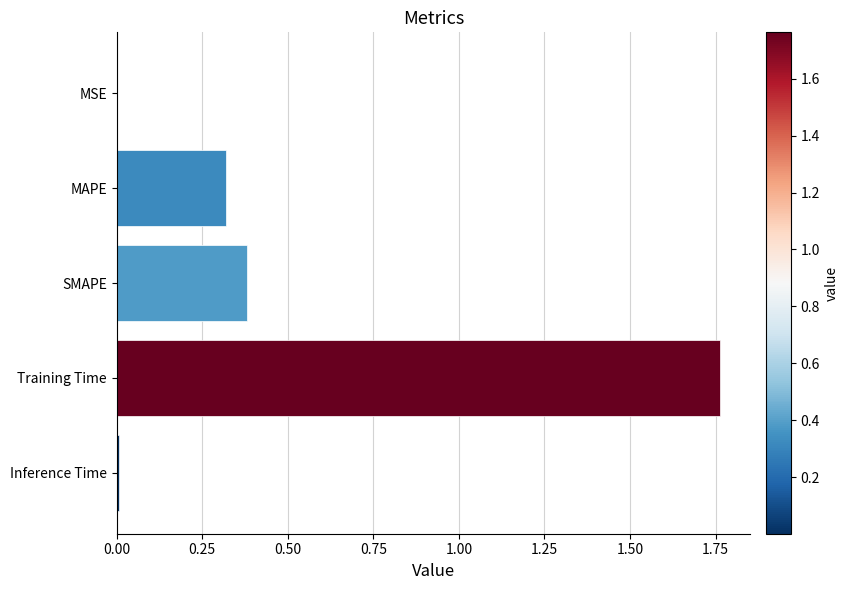

At which category does the chart reach its peak across all series?

Training Time